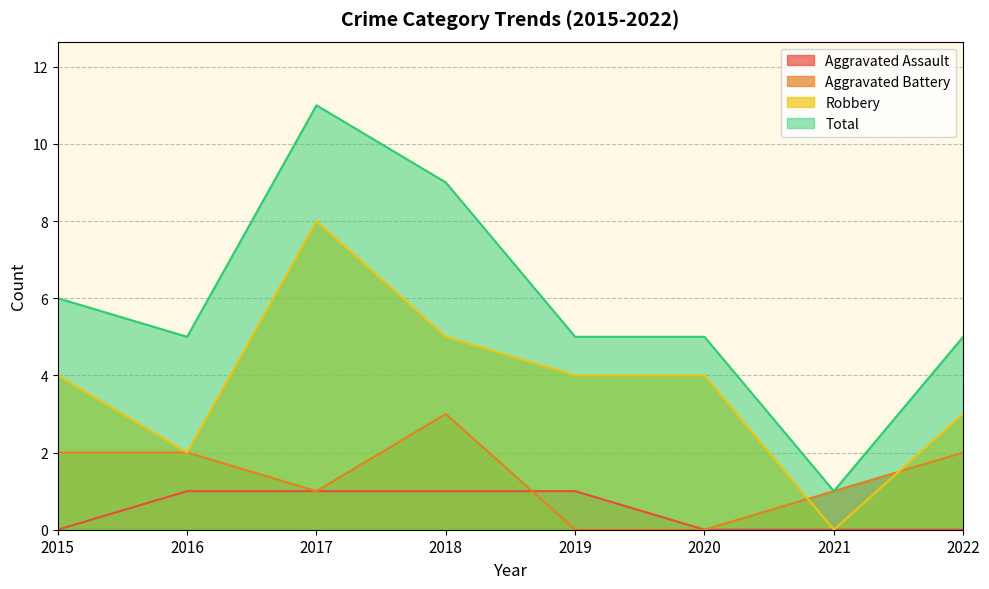

The value of Robbery at 2021 is 5. True or false?

False